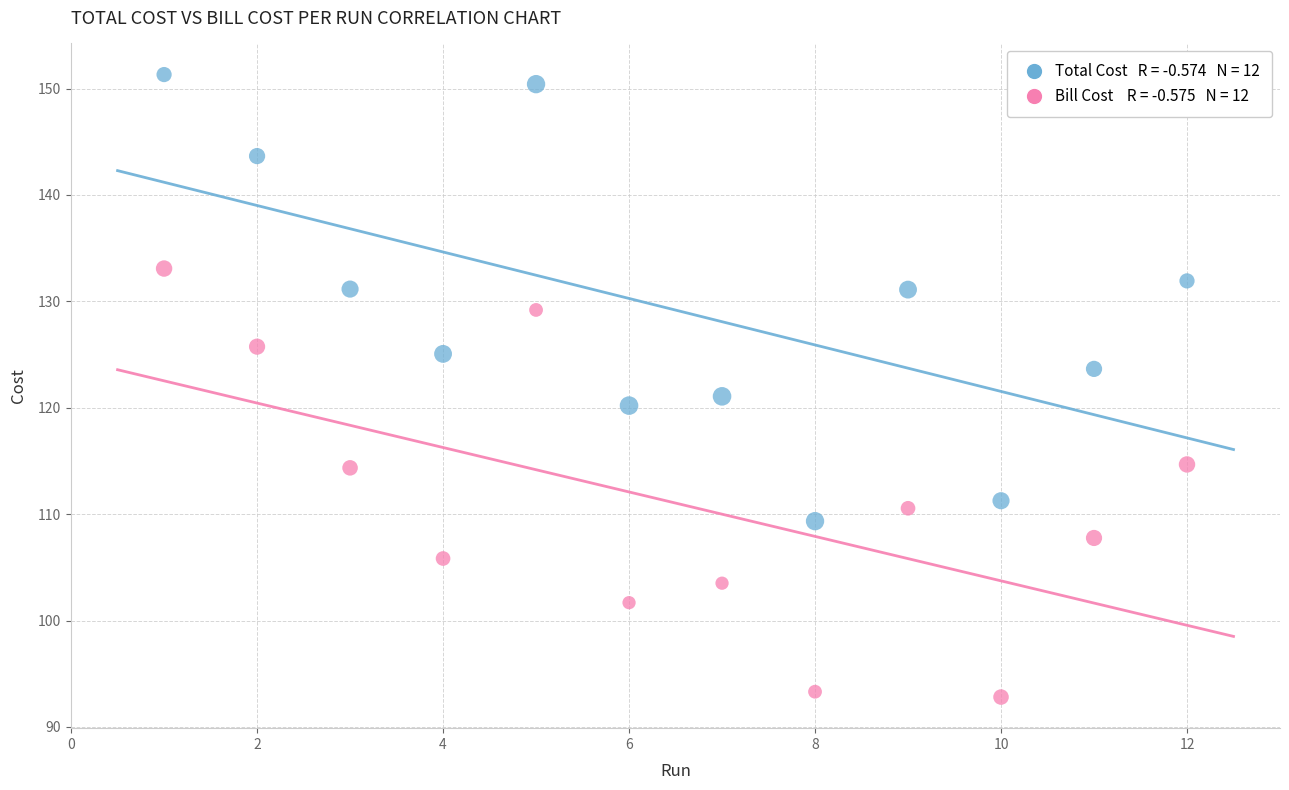

Across all series, what Y value is closest to 122?

121.1